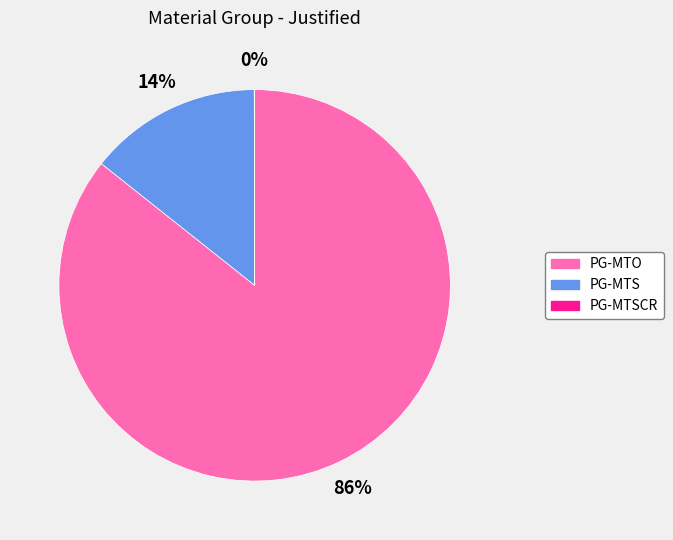

True or false: PG-MTO accounts for 86% of the total.

True